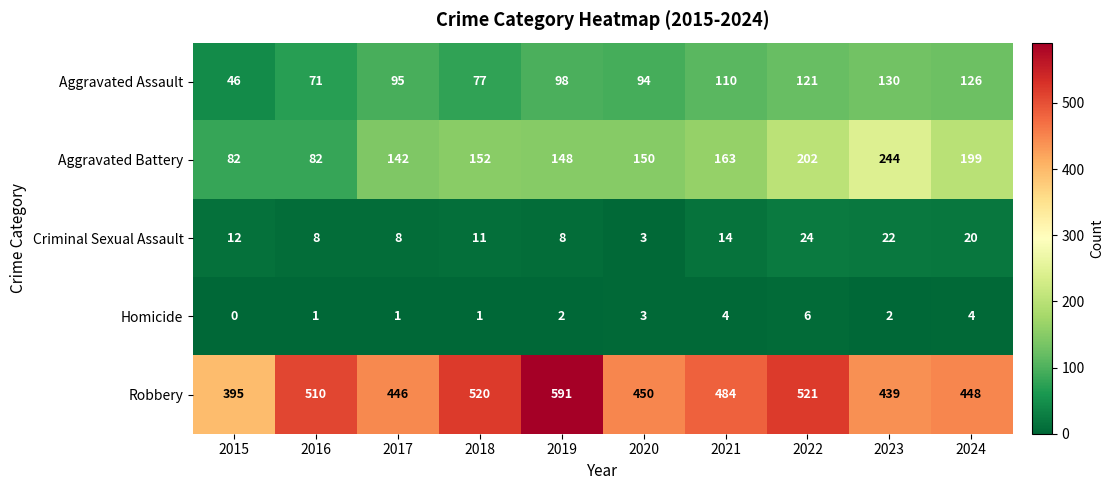

What is the total value across all series at 2023?

837